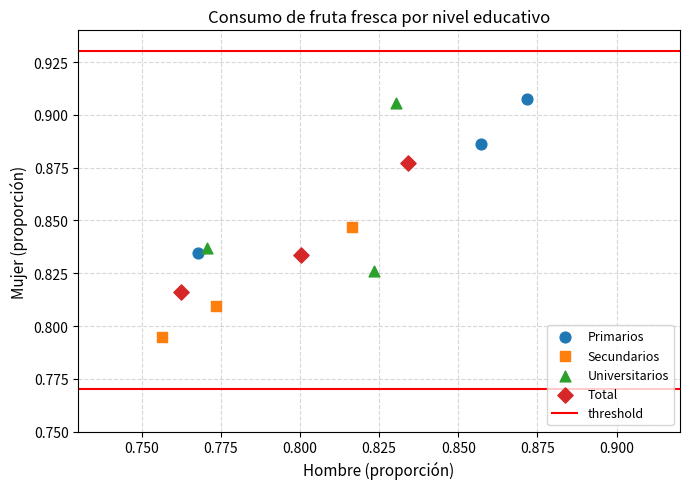

Which series reaches the minimum Y coordinate?

Secundarios